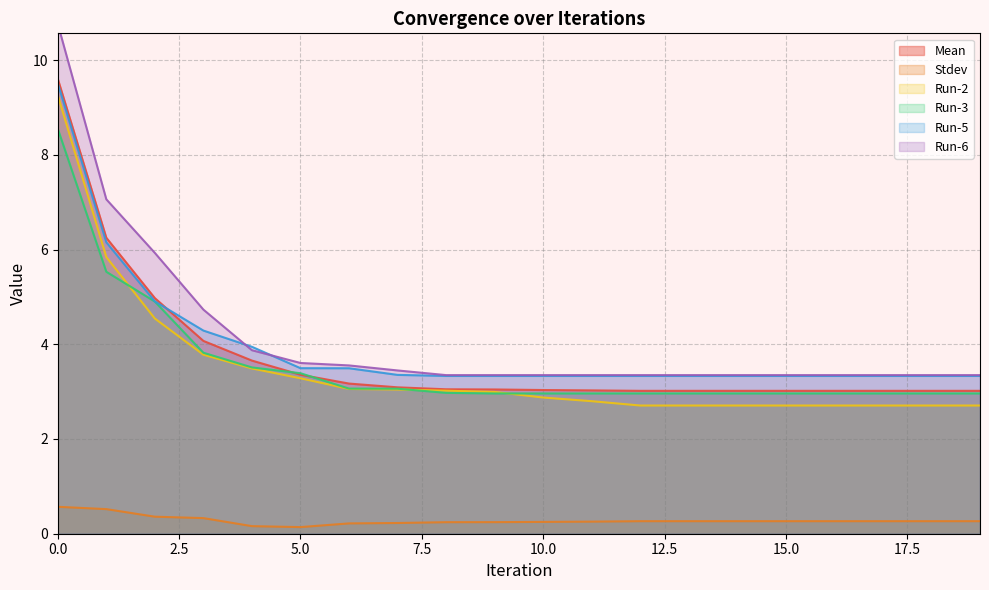

True or false: Run-2 has a value of 2.7 at 16.

True